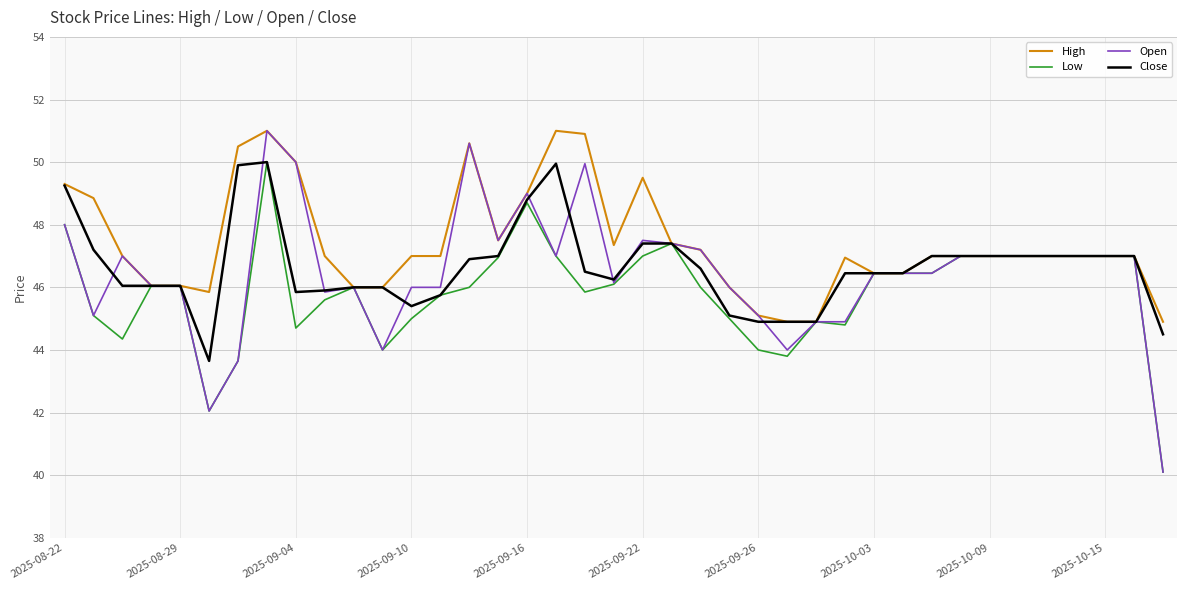

What are all the series names shown in the legend?

High, Low, Open, Close